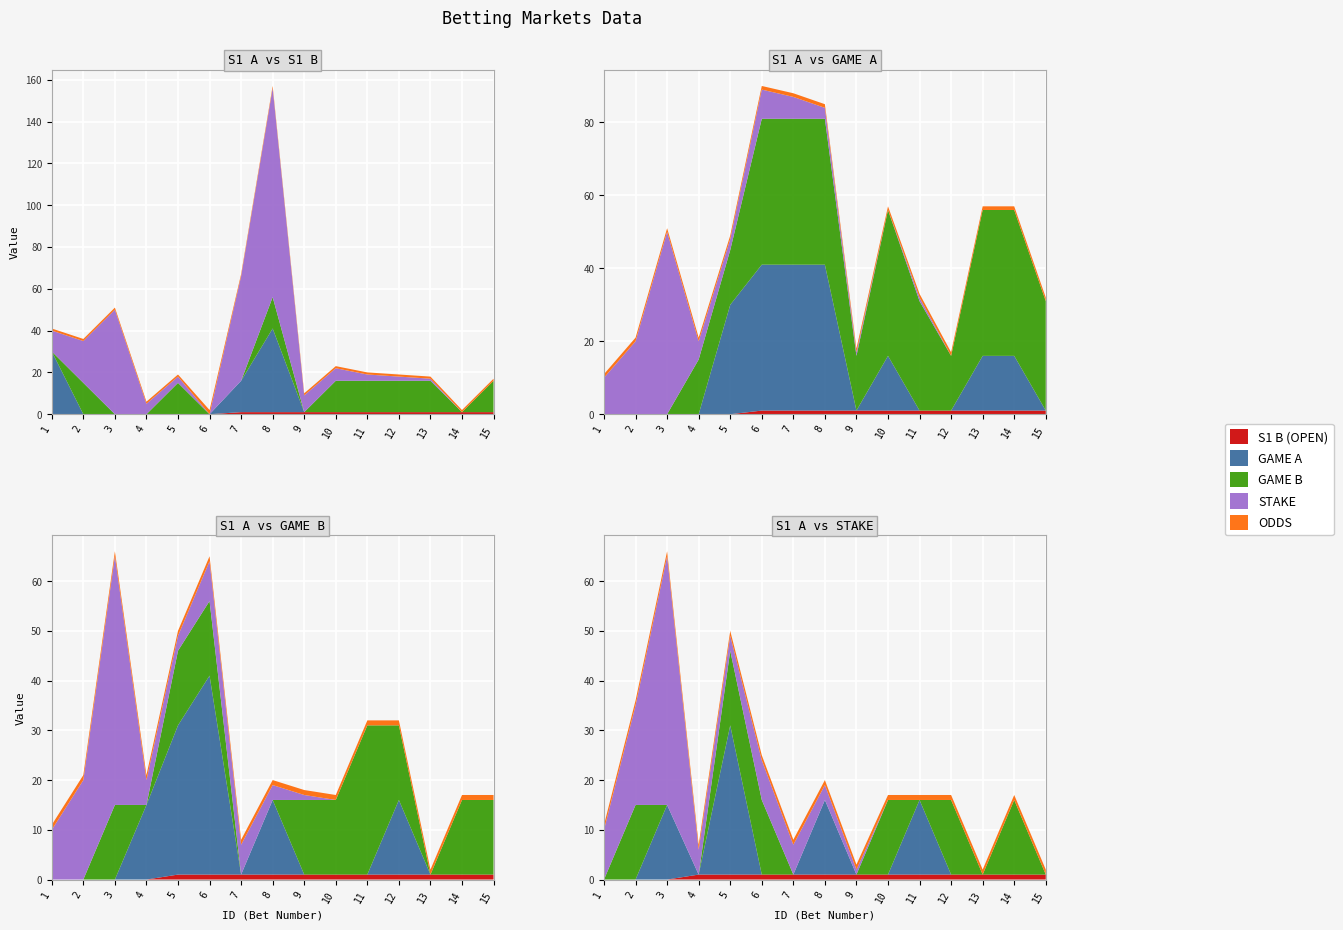

Reading left to right, transcribe all the data shown in this chart.

S1 B (OPEN): 0	0	0	0	0	0	1	1	1	1	1	1	1	1	1
GAME A: 30	0	0	0	0	0	15	40	0	0	0	0	0	0	0
GAME B: 0	15	0	0	15	0	0	15	0	15	15	15	15	0	15
STAKE: 10	20	50	5	3	0	50	100	8	6	3	2	1	0	0
ODDS: 1	1	1	1	1	2	1	1	1	1	1	1	1	1	1